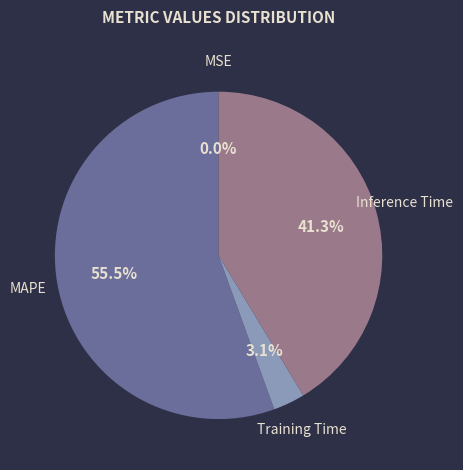

Is it true that MAPE is 67% of the pie?

False